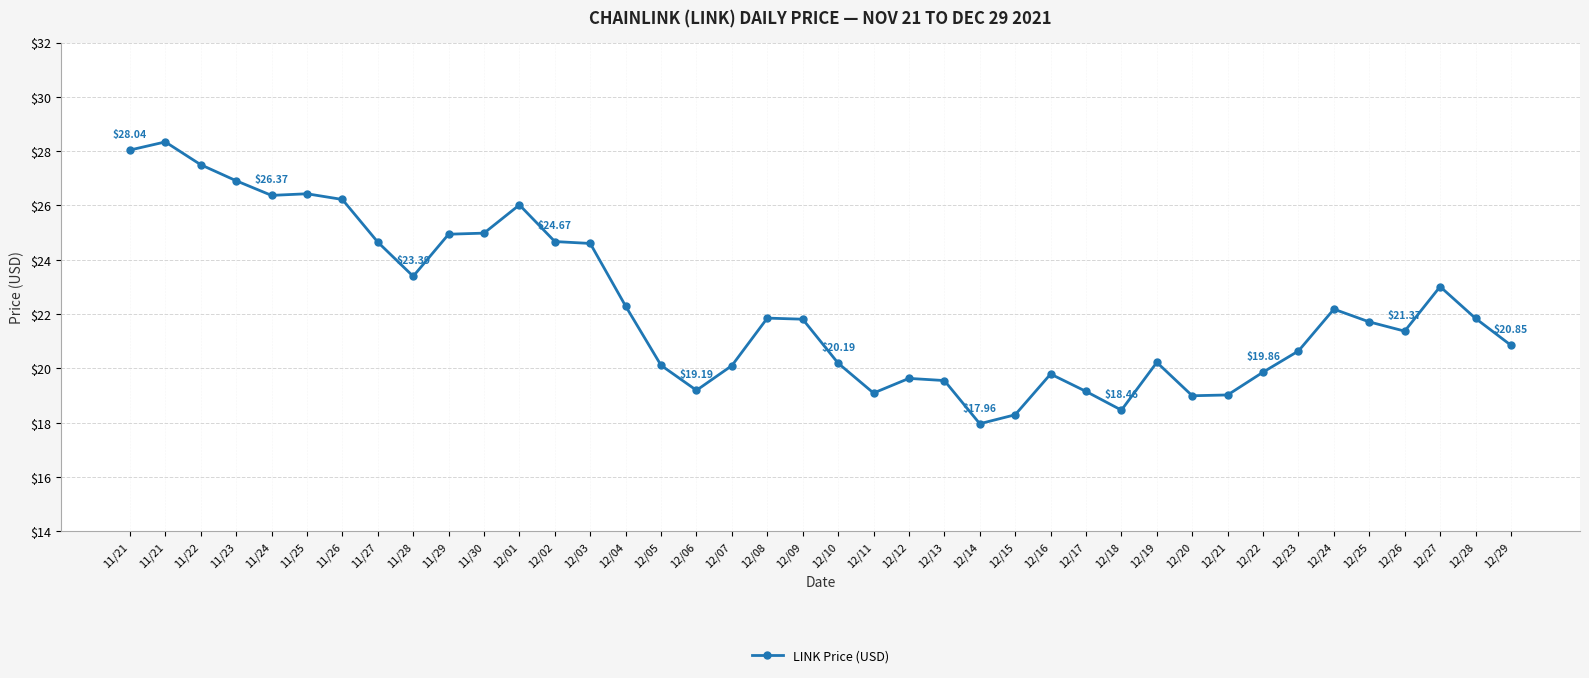

What is the change in value from 11/23 to 12/18?

-8.4